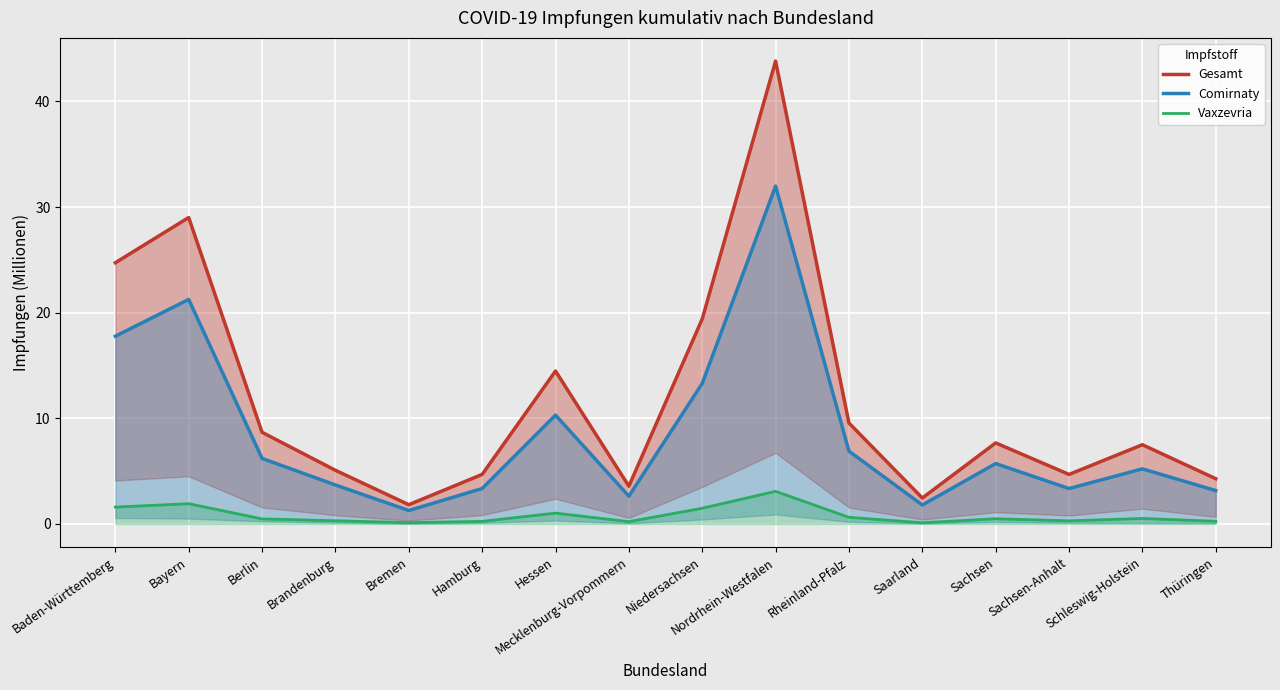

Reading right to left, what are all the values shown in this chart?

Gesamt: Thüringen=4.3	Schleswig-Holstein=7.5	Sachsen-Anhalt=4.7	Sachsen=7.7	Saarland=2.5	Rheinland-Pfalz=9.6	Nordrhein-Westfalen=43.8	Niedersachsen=19.4	Mecklenburg-Vorpommern=3.6	Hessen=14.5	Hamburg=4.7	Bremen=1.8	Brandenburg=5.1	Berlin=8.7	Bayern=29.0	Baden-Württemberg=24.7
Comirnaty: Thüringen=3.2	Schleswig-Holstein=5.2	Sachsen-Anhalt=3.4	Sachsen=5.7	Saarland=1.8	Rheinland-Pfalz=6.9	Nordrhein-Westfalen=32.0	Niedersachsen=13.3	Mecklenburg-Vorpommern=2.6	Hessen=10.3	Hamburg=3.4	Bremen=1.3	Brandenburg=3.7	Berlin=6.2	Bayern=21.3	Baden-Württemberg=17.8
Vaxzevria: Thüringen=0.2	Schleswig-Holstein=0.5	Sachsen-Anhalt=0.3	Sachsen=0.5	Saarland=0.1	Rheinland-Pfalz=0.6	Nordrhein-Westfalen=3.1	Niedersachsen=1.5	Mecklenburg-Vorpommern=0.2	Hessen=1.0	Hamburg=0.2	Bremen=0.1	Brandenburg=0.3	Berlin=0.5	Bayern=1.9	Baden-Württemberg=1.6